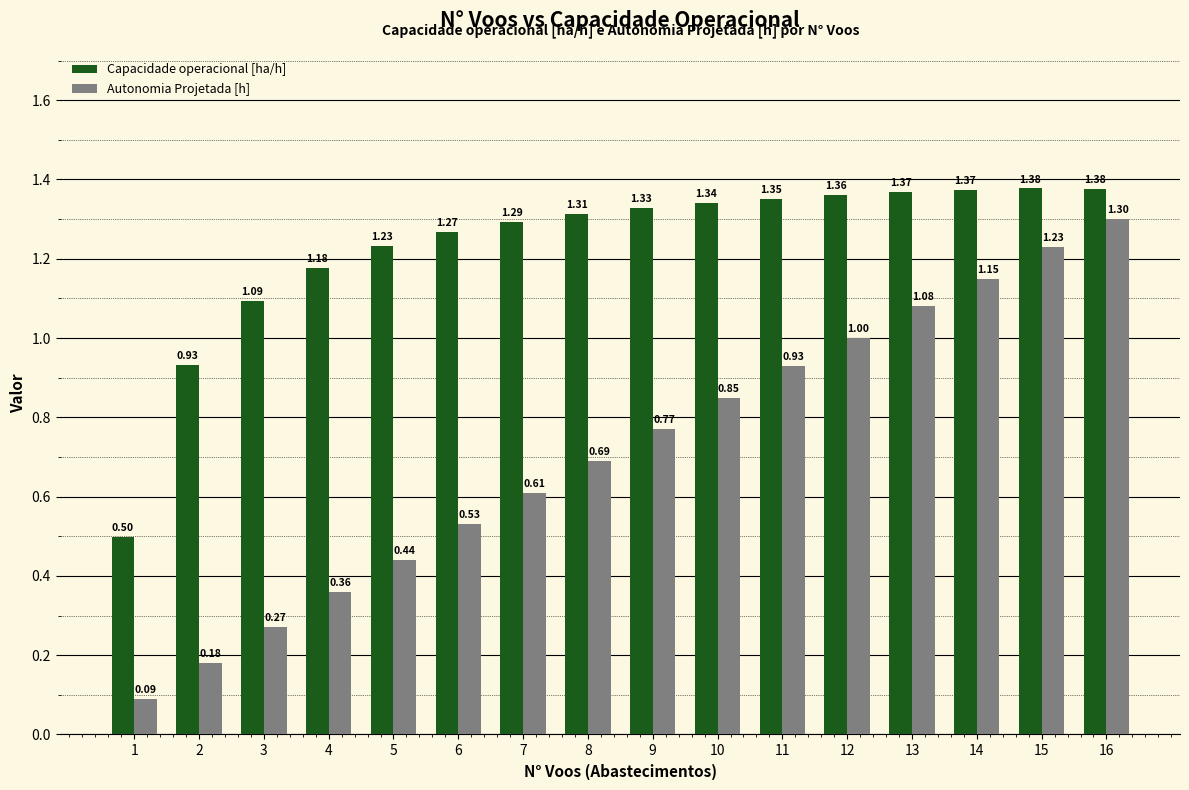

List the series in order of their overall mean, lowest first.

Autonomia Projetada [h], Capacidade operacional [ha/h]